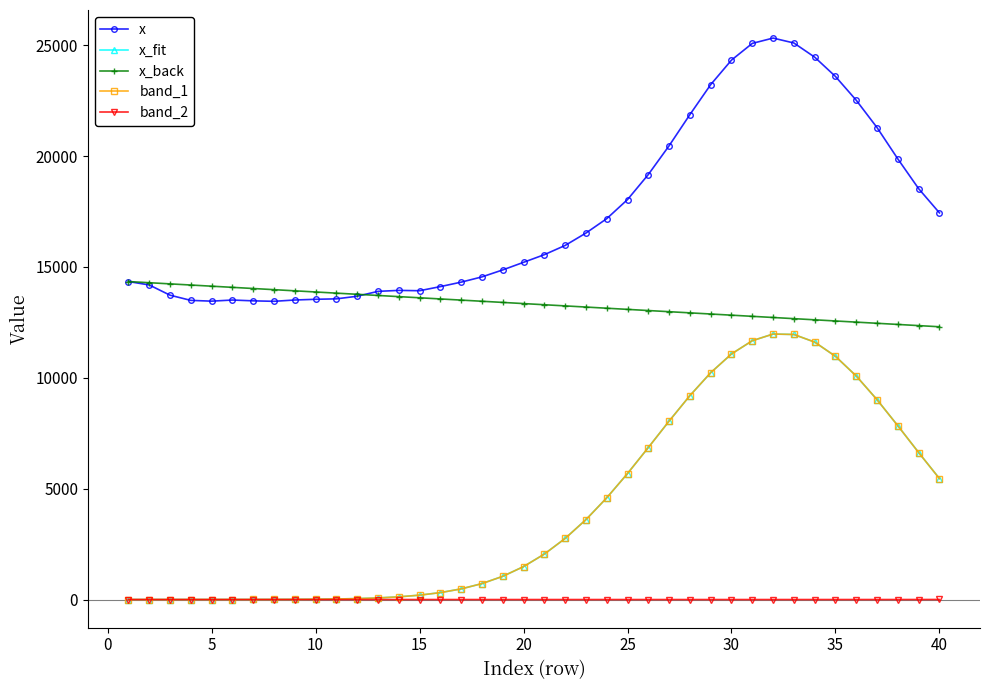

Which series has the largest total across all categories?

x